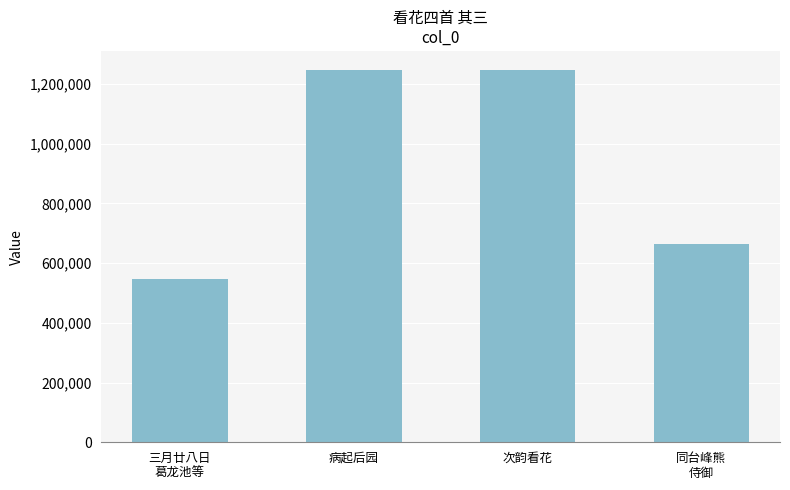

What is the label of the 2nd bar from the left?

病起后园